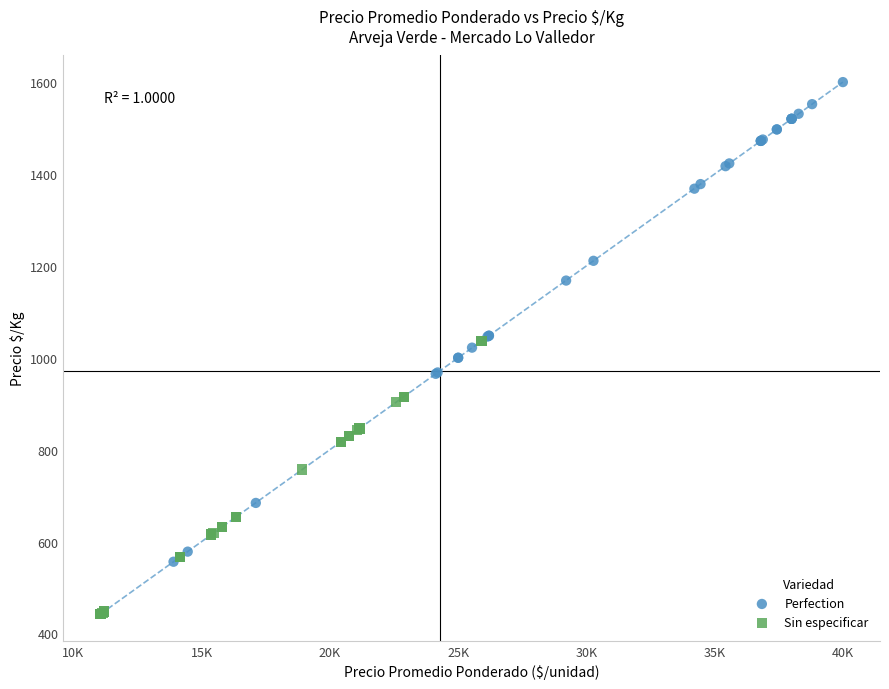

Which series contains the highest Y value?

Perfection